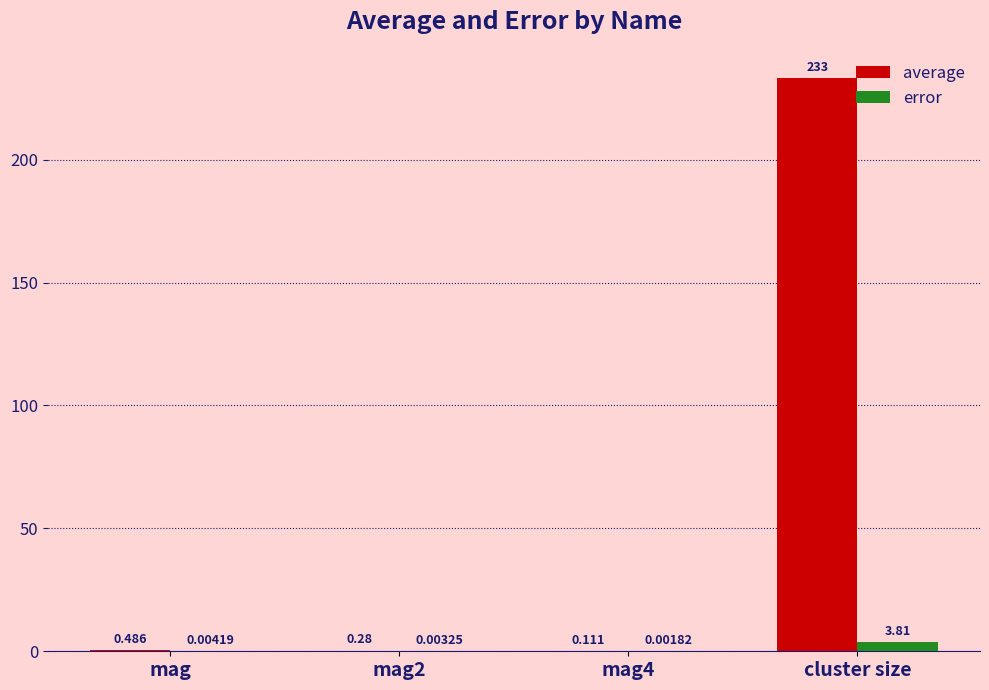

How many groups of bars are there?

4